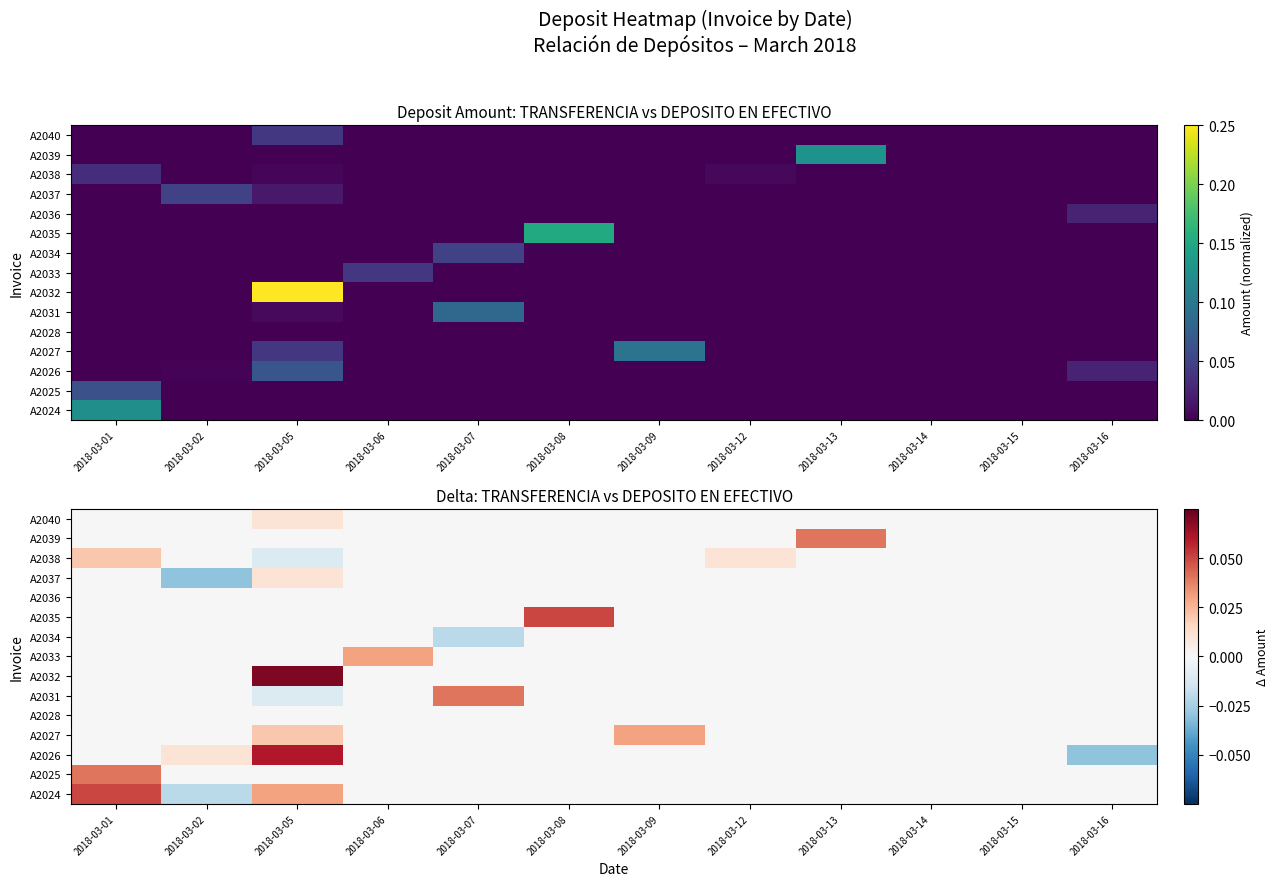

How many data points in A2034 are less than 0?

1